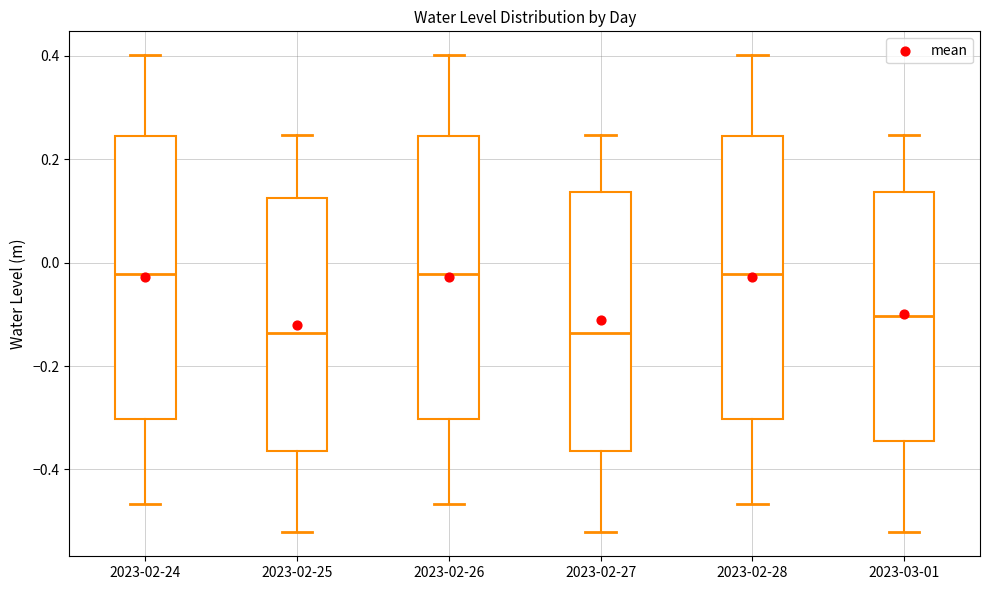

Reading left to right, read every box against the y-axis: the position of its median line, the range the box covers, and the ends of its whiskers. The values are not printed on the chart, so give them approximately, as read against the axis.

2023-02-24: median -0.02, box -0.30 to 0.24, whiskers -0.46 to 0.40
2023-02-25: median -0.14, box -0.36 to 0.12, whiskers -0.52 to 0.24
2023-02-26: median -0.02, box -0.30 to 0.24, whiskers -0.46 to 0.40
2023-02-27: median -0.14, box -0.36 to 0.14, whiskers -0.52 to 0.24
2023-02-28: median -0.02, box -0.30 to 0.24, whiskers -0.46 to 0.40
2023-03-01: median -0.10, box -0.34 to 0.14, whiskers -0.52 to 0.24